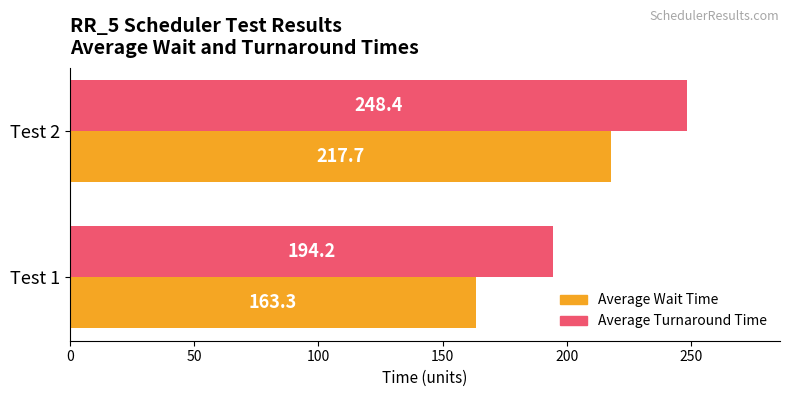

What is the sum of all Average Wait Time values?

381.0